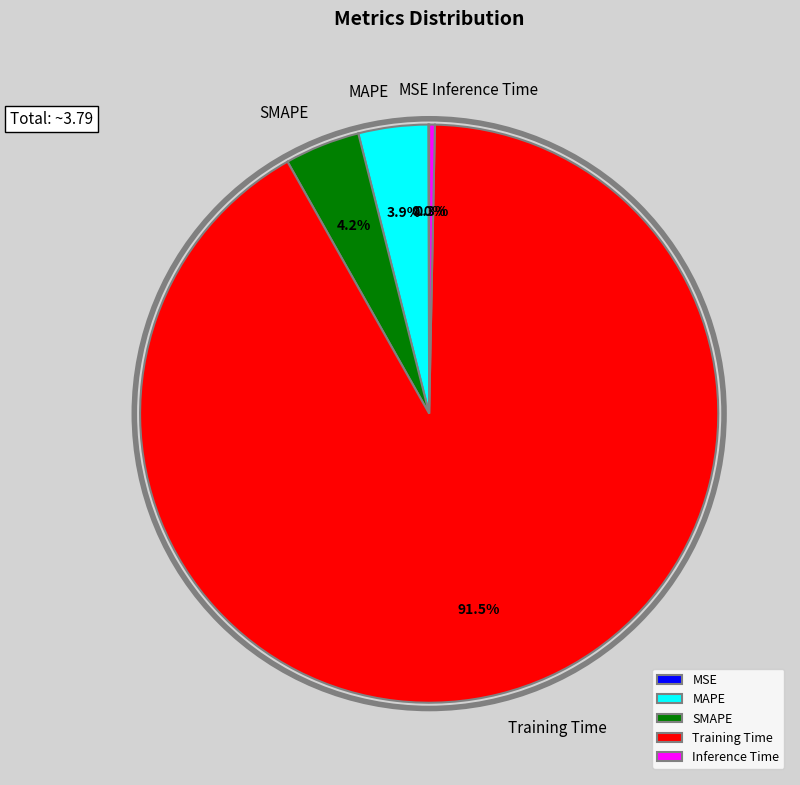

How much of the chart is everything except MAPE?

96.1%